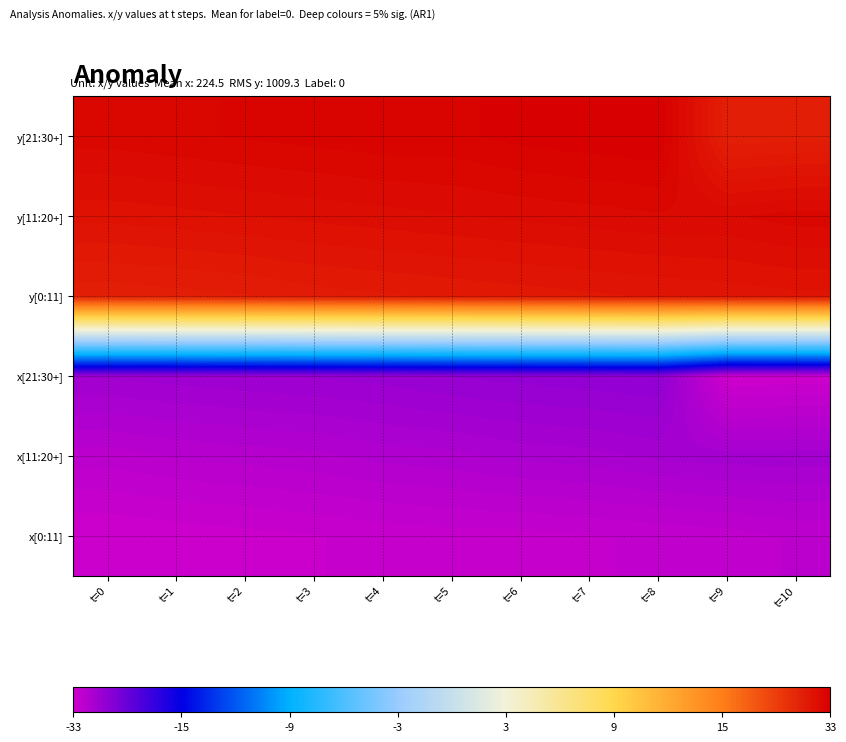

Rank the series at t=0 from highest to lowest value.

y[21:30+], y[11:20+], y[0:11], x[21:30+], x[11:20+], x[0:11]